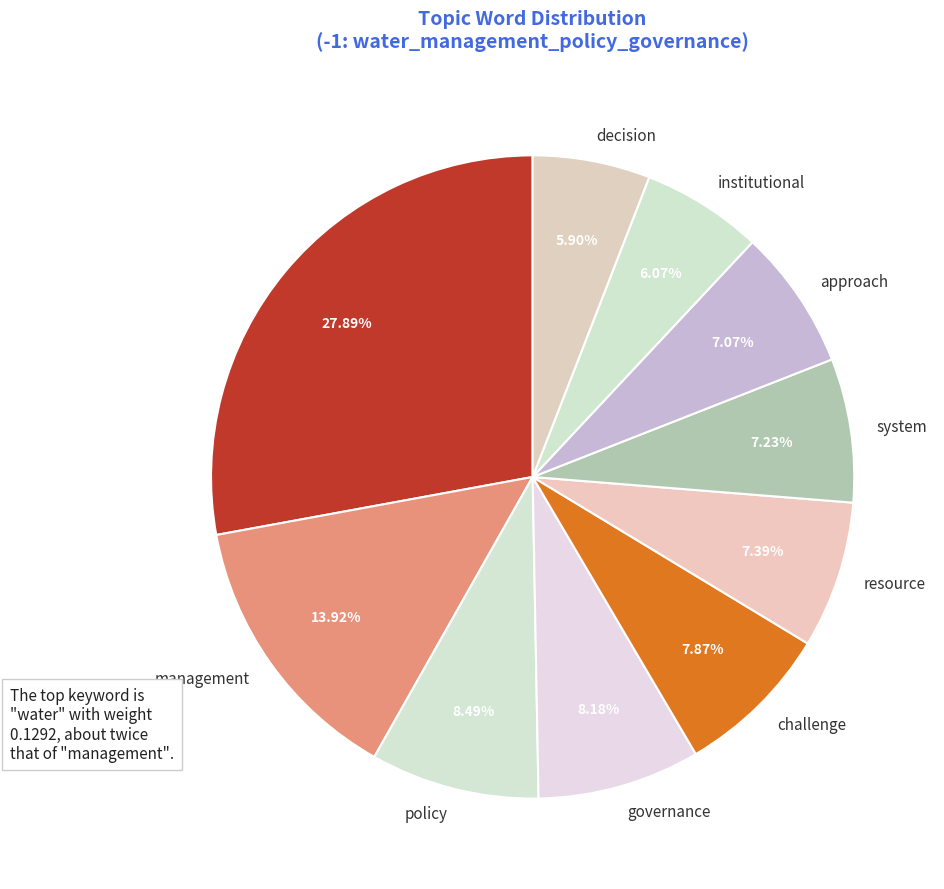

How many segments does this pie chart have?

10